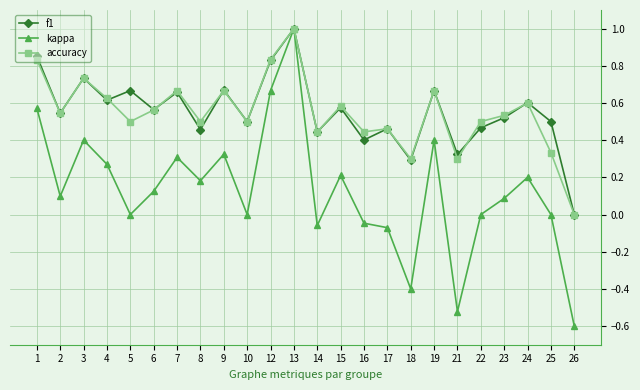

What is the value of the kappa point at the 17th from the left?

-0.4